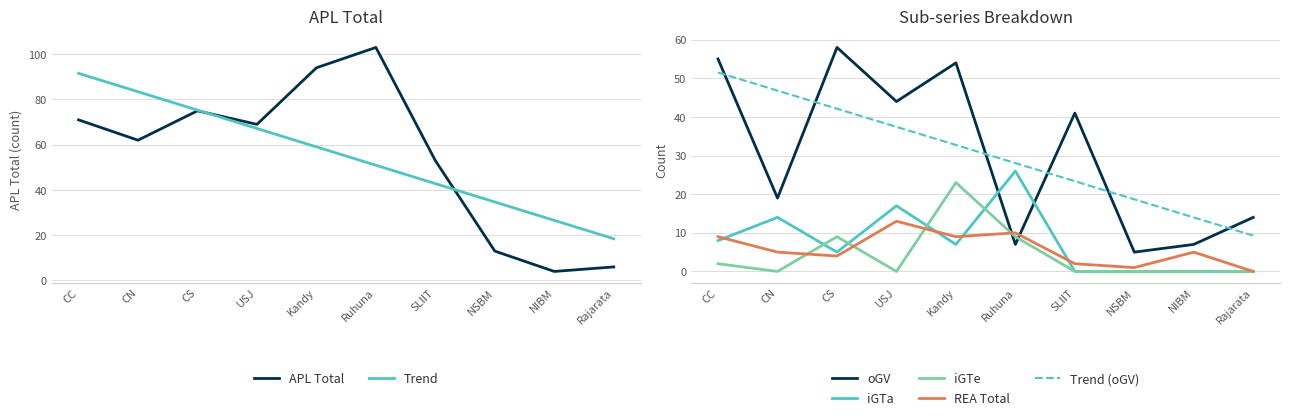

Reading left to right, transcribe all the data shown in this chart.

APL_Total: CC=71	CN=62	CS=75	USJ=69	Kandy=94	Ruhuna=103	SLIIT=53	NSBM=13	NIBM=4	Rajarata=6
oGV: CC=55	CN=19	CS=58	USJ=44	Kandy=54	Ruhuna=7	SLIIT=41	NSBM=5	NIBM=7	Rajarata=14
iGTa: CC=8	CN=14	CS=5	USJ=17	Kandy=7	Ruhuna=26	SLIIT=0	NSBM=0	NIBM=0	Rajarata=0
iGTe: CC=2	CN=0	CS=9	USJ=0	Kandy=23	Ruhuna=9	SLIIT=0	NSBM=0	NIBM=0	Rajarata=0
REA_Total: CC=9	CN=5	CS=4	USJ=13	Kandy=9	Ruhuna=10	SLIIT=2	NSBM=1	NIBM=5	Rajarata=0